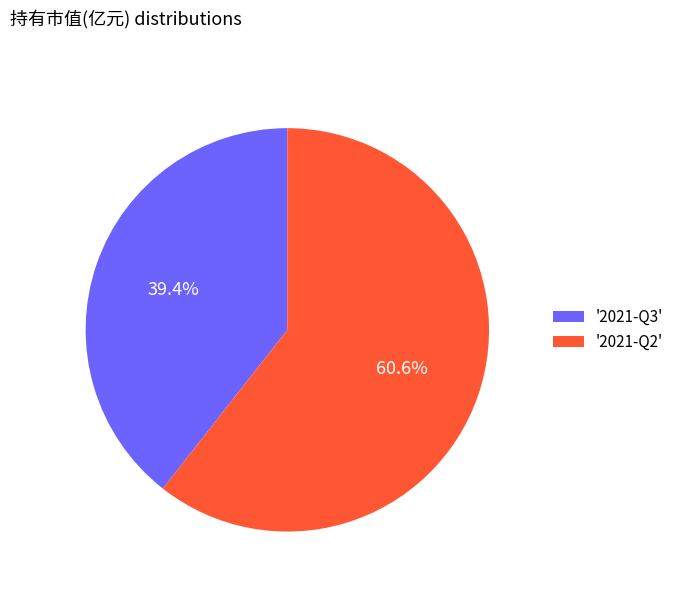

What is the largest slice in the pie chart?

'2021-Q2'